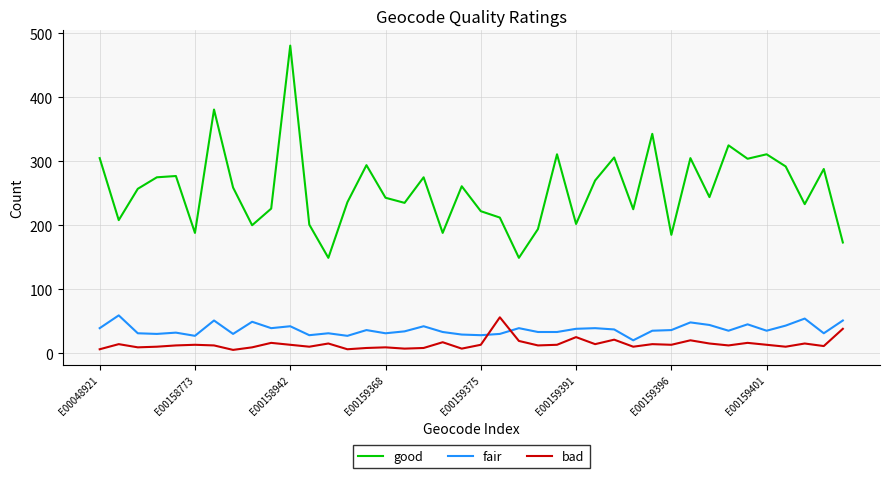

True or false: fair and good intersect in this chart.

False